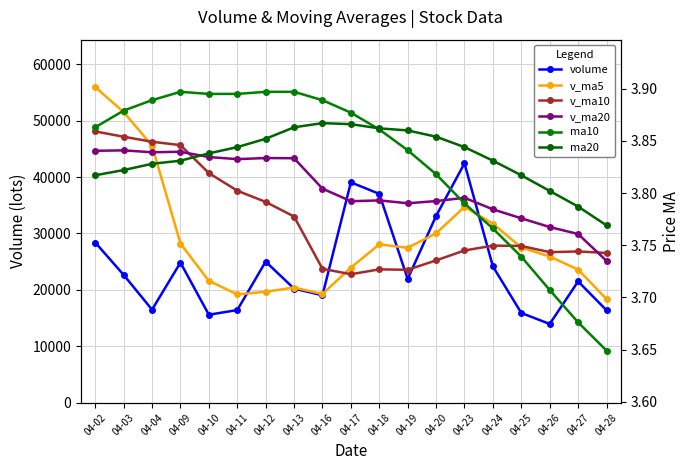

What is the approximate value of ma10 at 04-18?

3.9